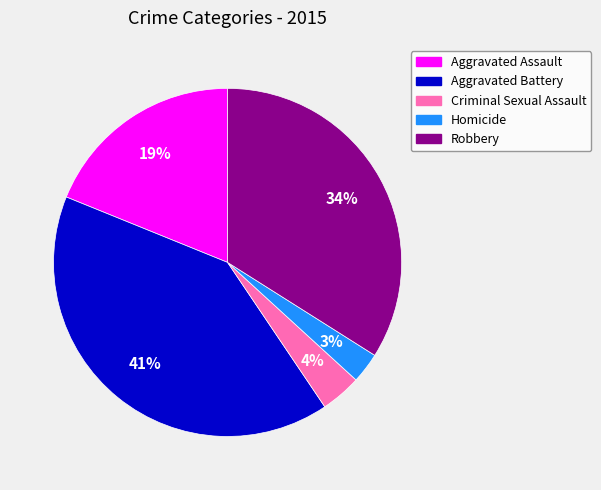

To the nearest percent, what percentage of the pie is Aggravated Battery?

41%